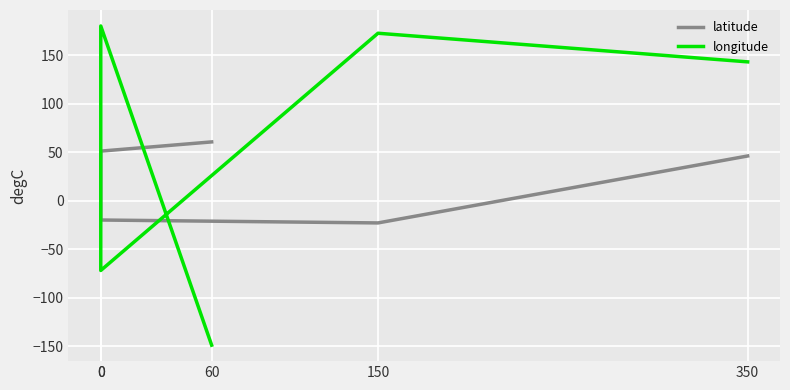

How many values in latitude are above zero?

3